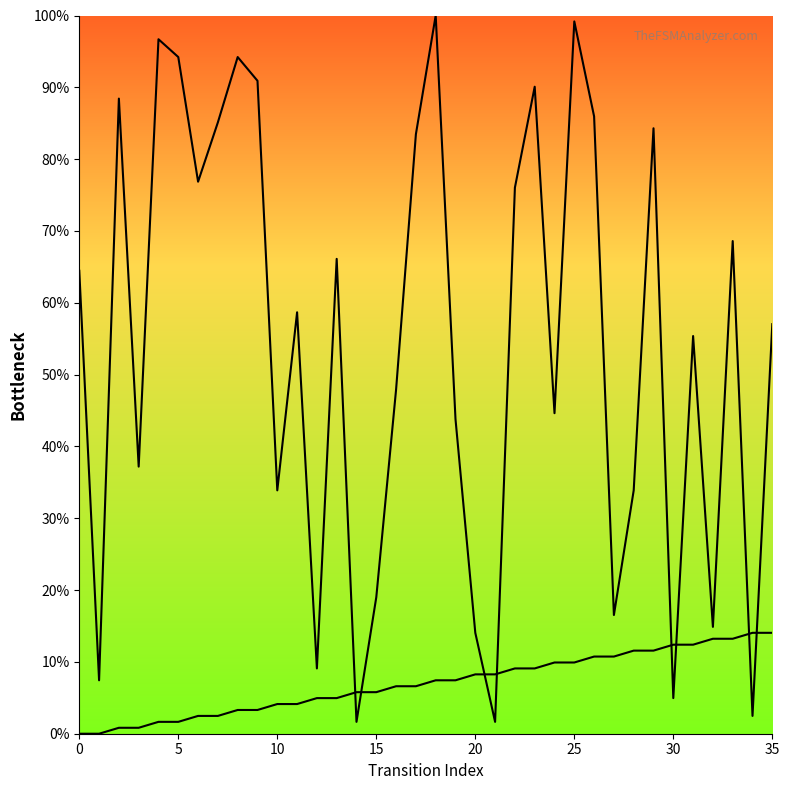

What is the difference between the second highest and second lowest values in the destination_state series?

97.5